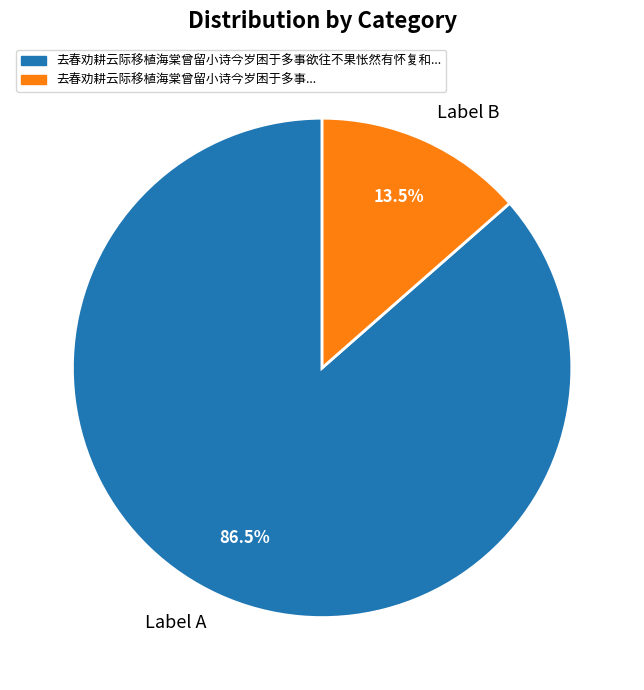

Which category accounts for the majority?

Label A